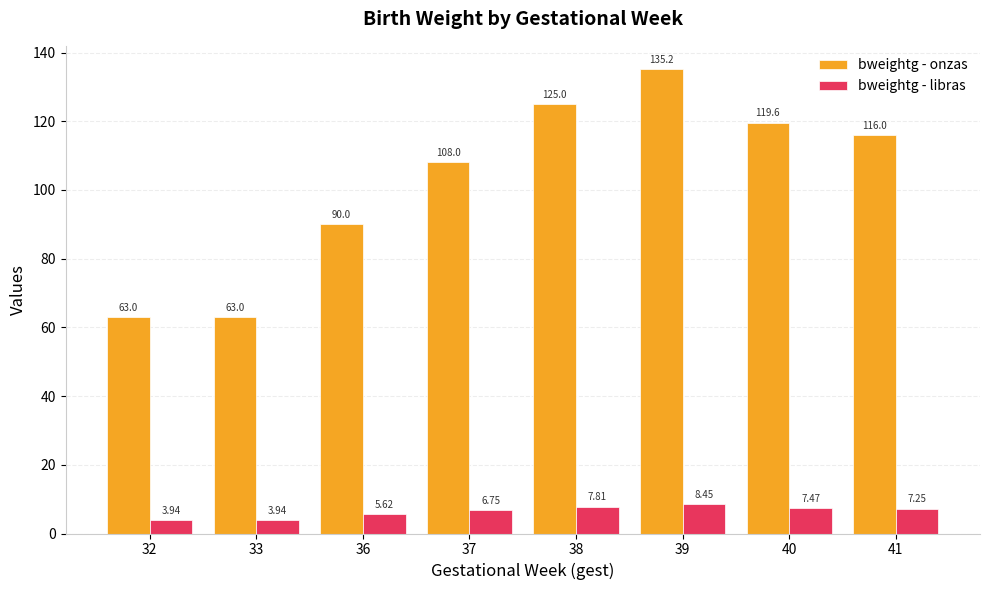

How many groups of bars are there?

8